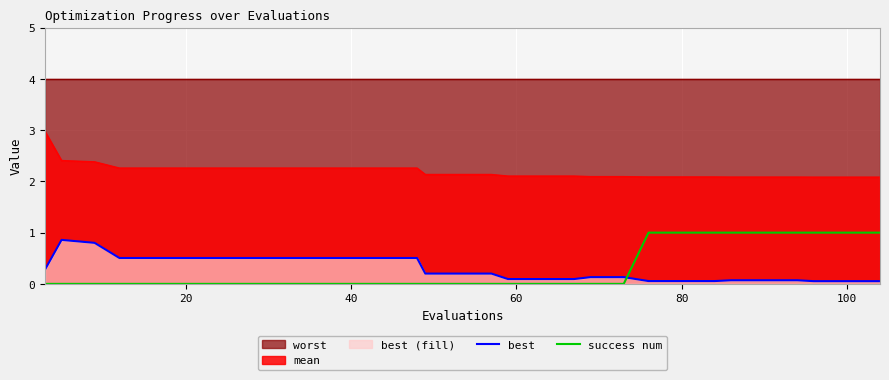

After their last crossing, which series has the higher values: success num or best?

success num